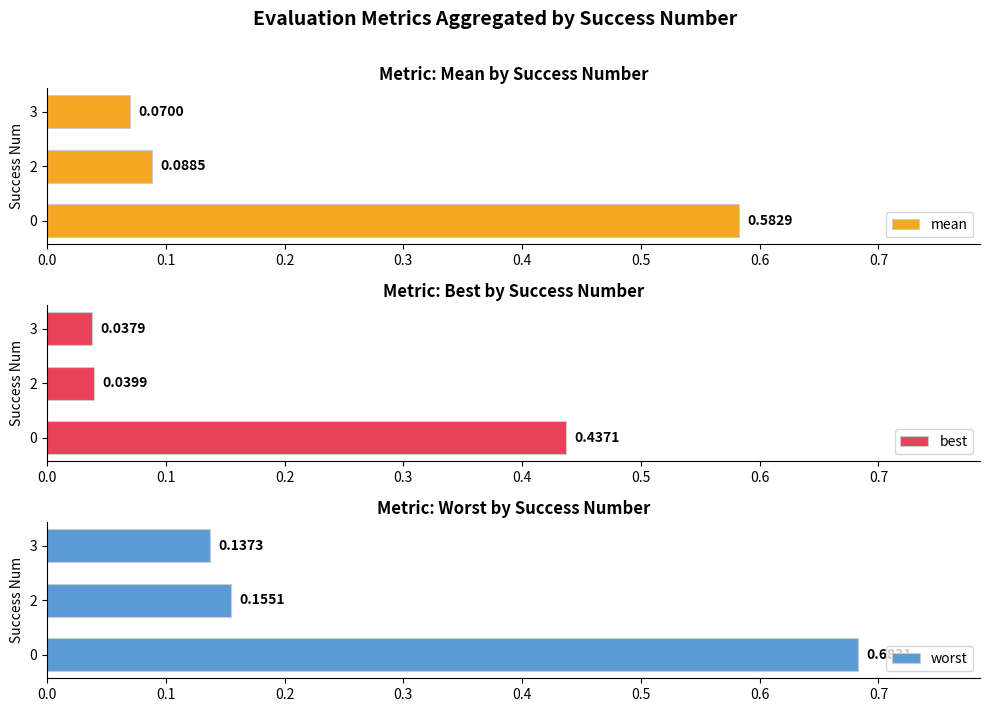

What is the value of the mean bar at the 1st from the left?

0.6